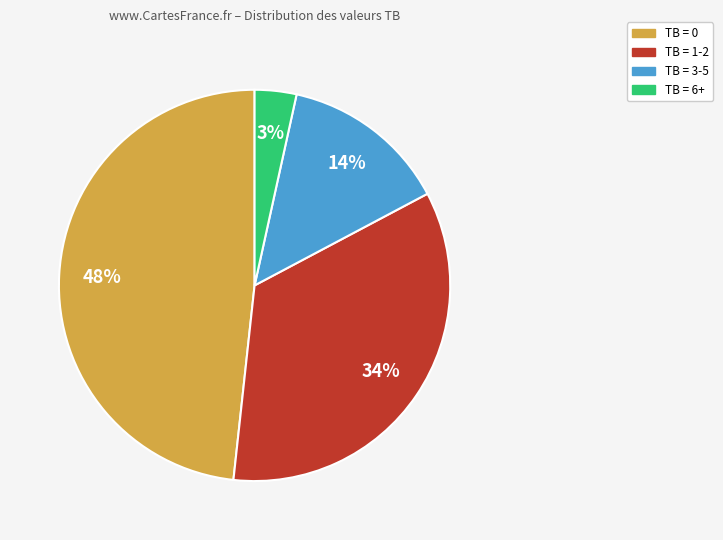

To the nearest percent, what portion does TB = 6+ represent?

3%